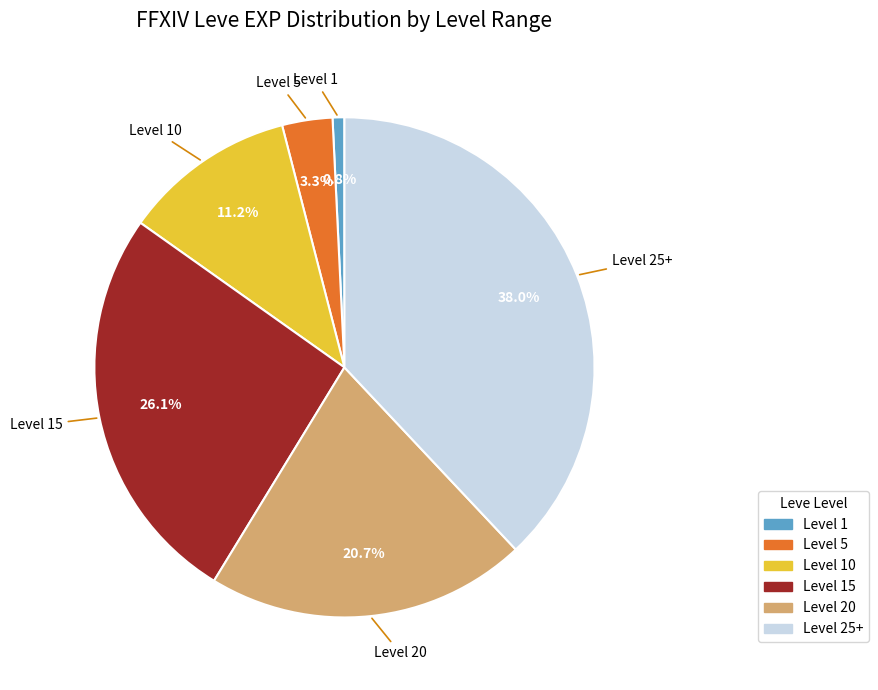

Do Level 1 and Level 10 together represent more than half of the pie?

No